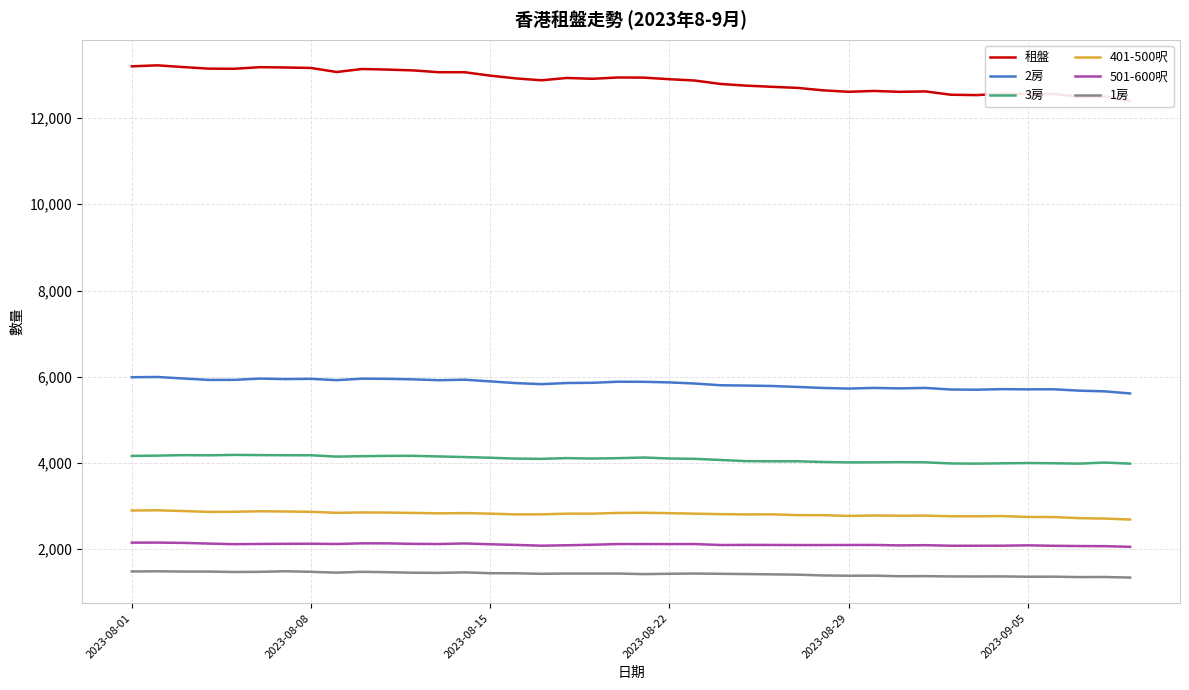

True or false: 1房 and 2房 intersect in this chart.

False